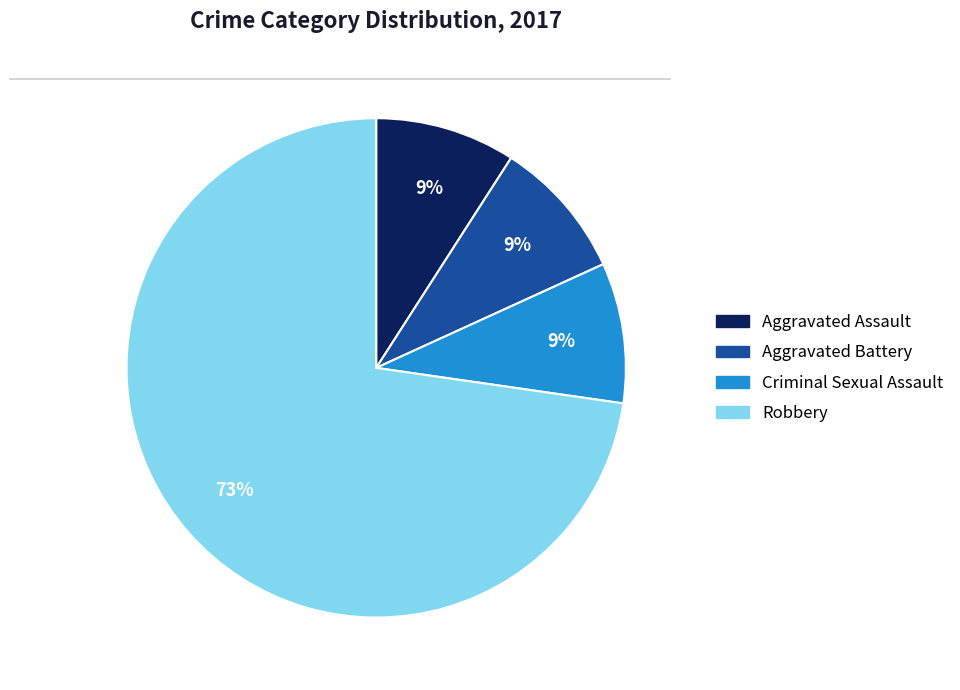

To the nearest percent, what is the average slice percentage?

25%